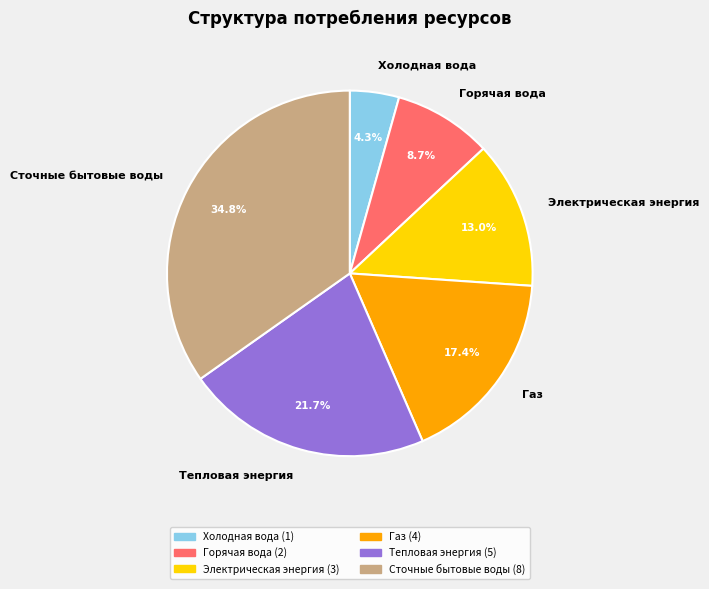

Combined, do Тепловая энергия and Электрическая энергия account for over 50%?

No